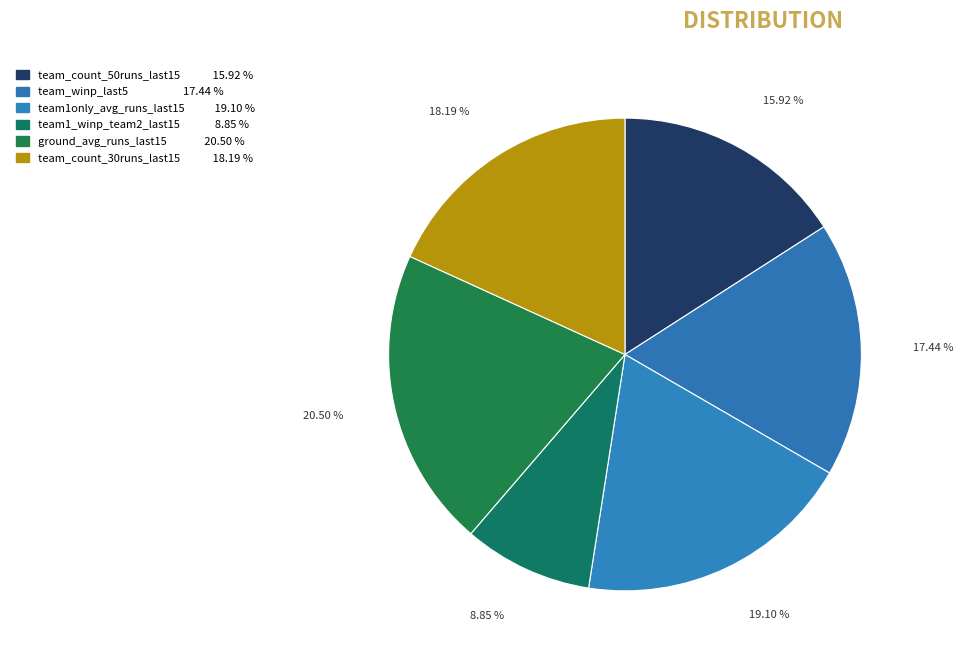

Which slice is the largest?

ground_avg_runs_last15